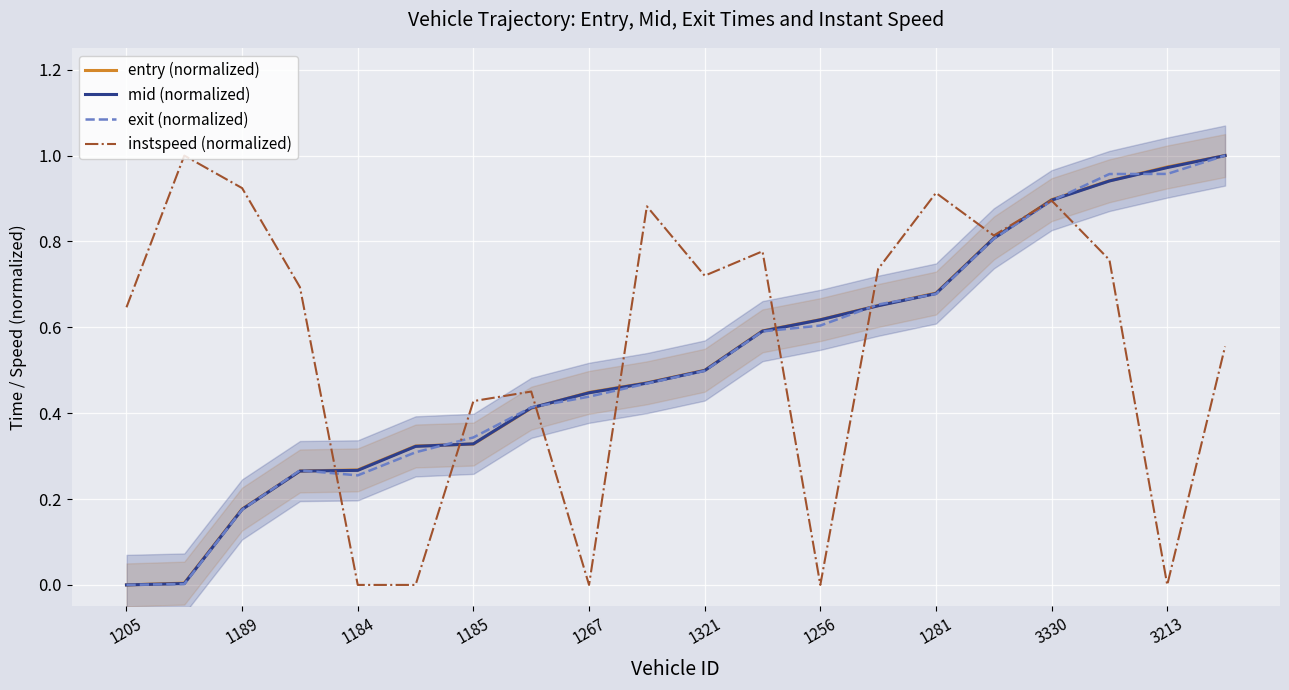

Read the mid (normalized) value at 19.

1.0